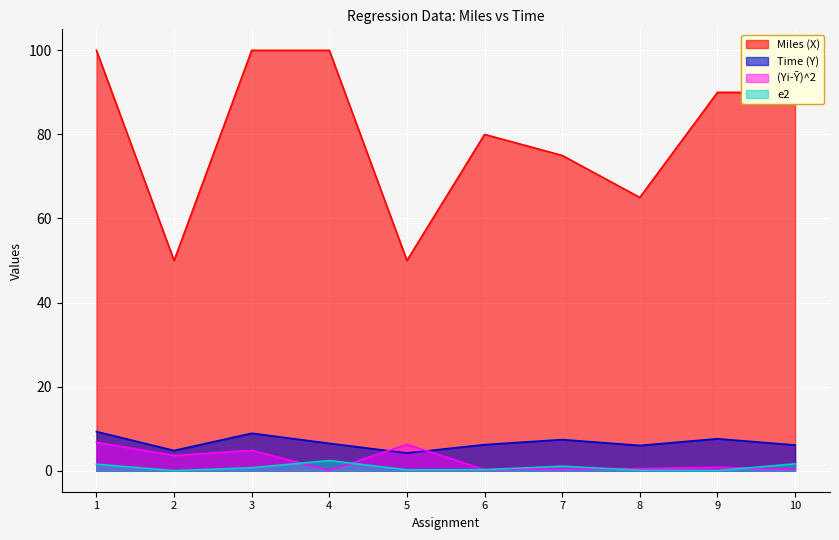

The Miles (X) series shows 75.0 at 7. True or false?

True